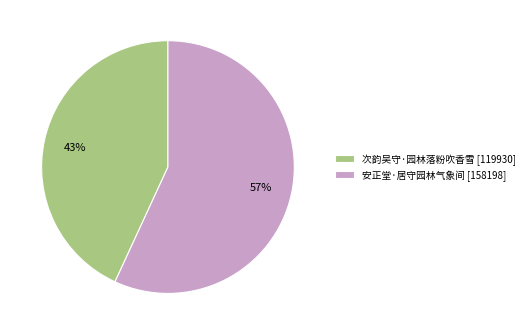

Rank the categories by value from highest to lowest.

安正堂·居守园林气象间, 次韵吴守·园林落粉吹香雪